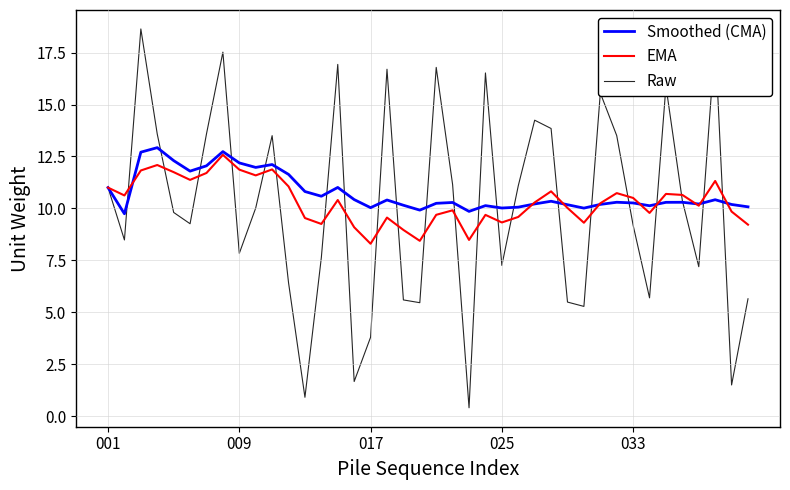

Which series has the largest range (max minus min)?

Raw